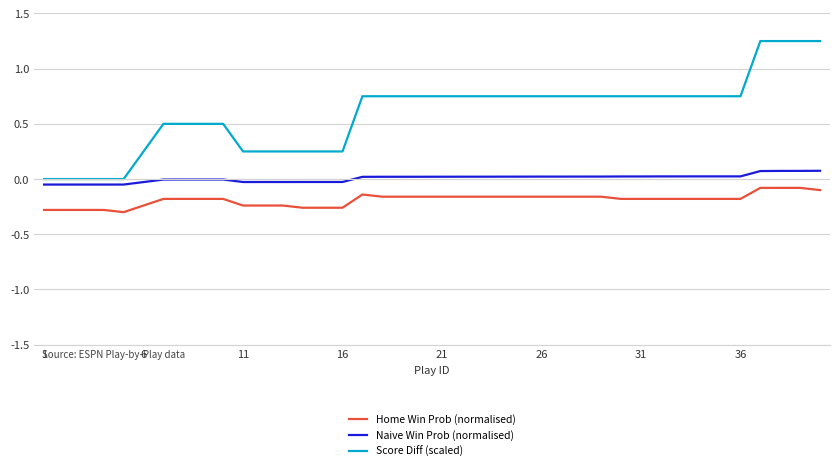

True or false: Score Diff (scaled) and Naive Win Prob (normalised) intersect in this chart.

False